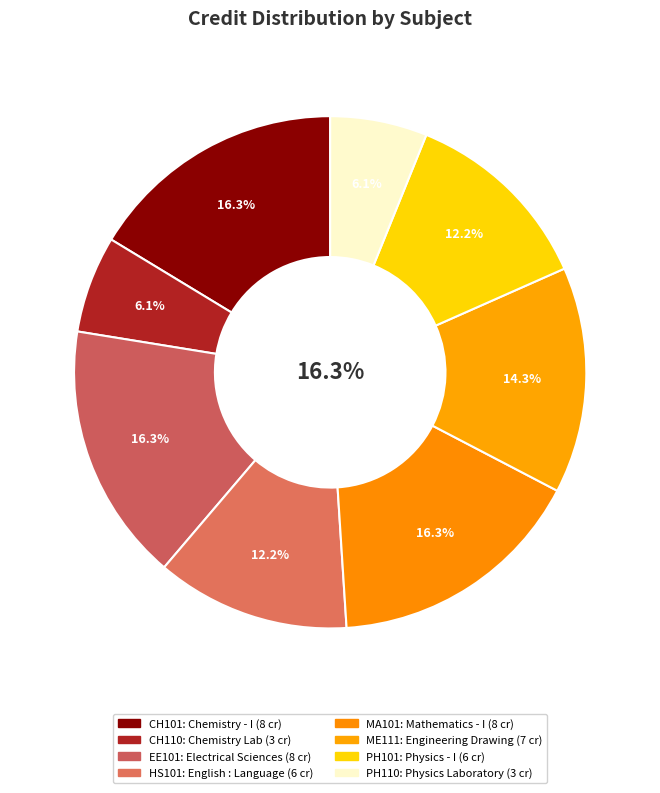

How many slices are in this pie chart?

8